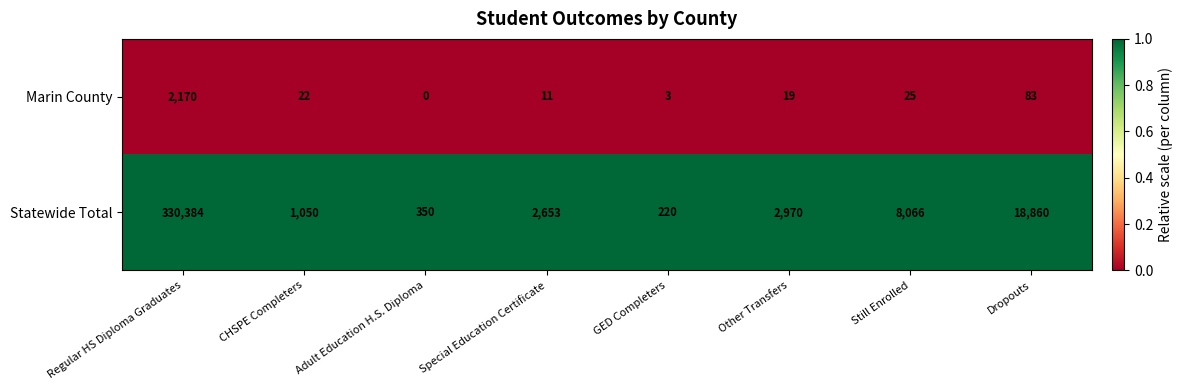

Reading left to right, list all the values displayed in this chart.

Marin County: 2170	22	0	11	3	19	25	83
Statewide Total: 330384	1050	350	2653	220	2970	8066	18860